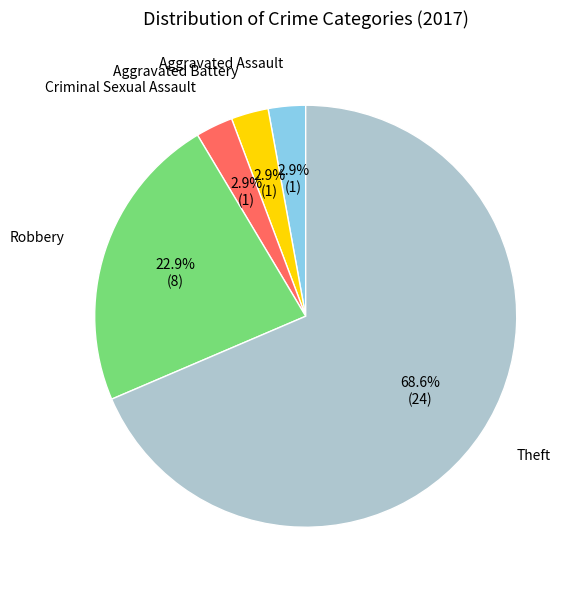

Is there a majority slice in this chart?

Yes